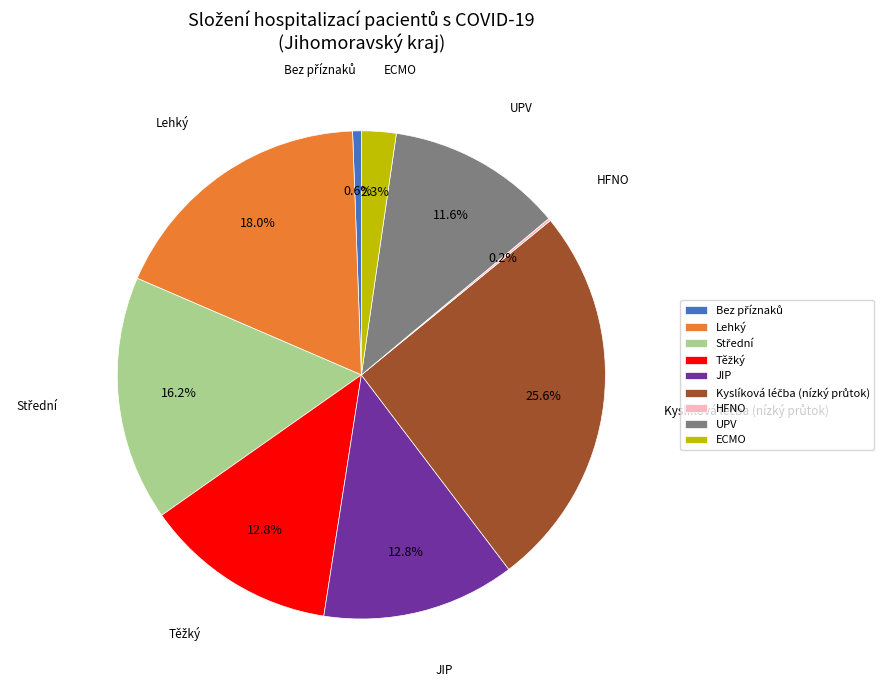

Is JIP the majority of the pie?

No